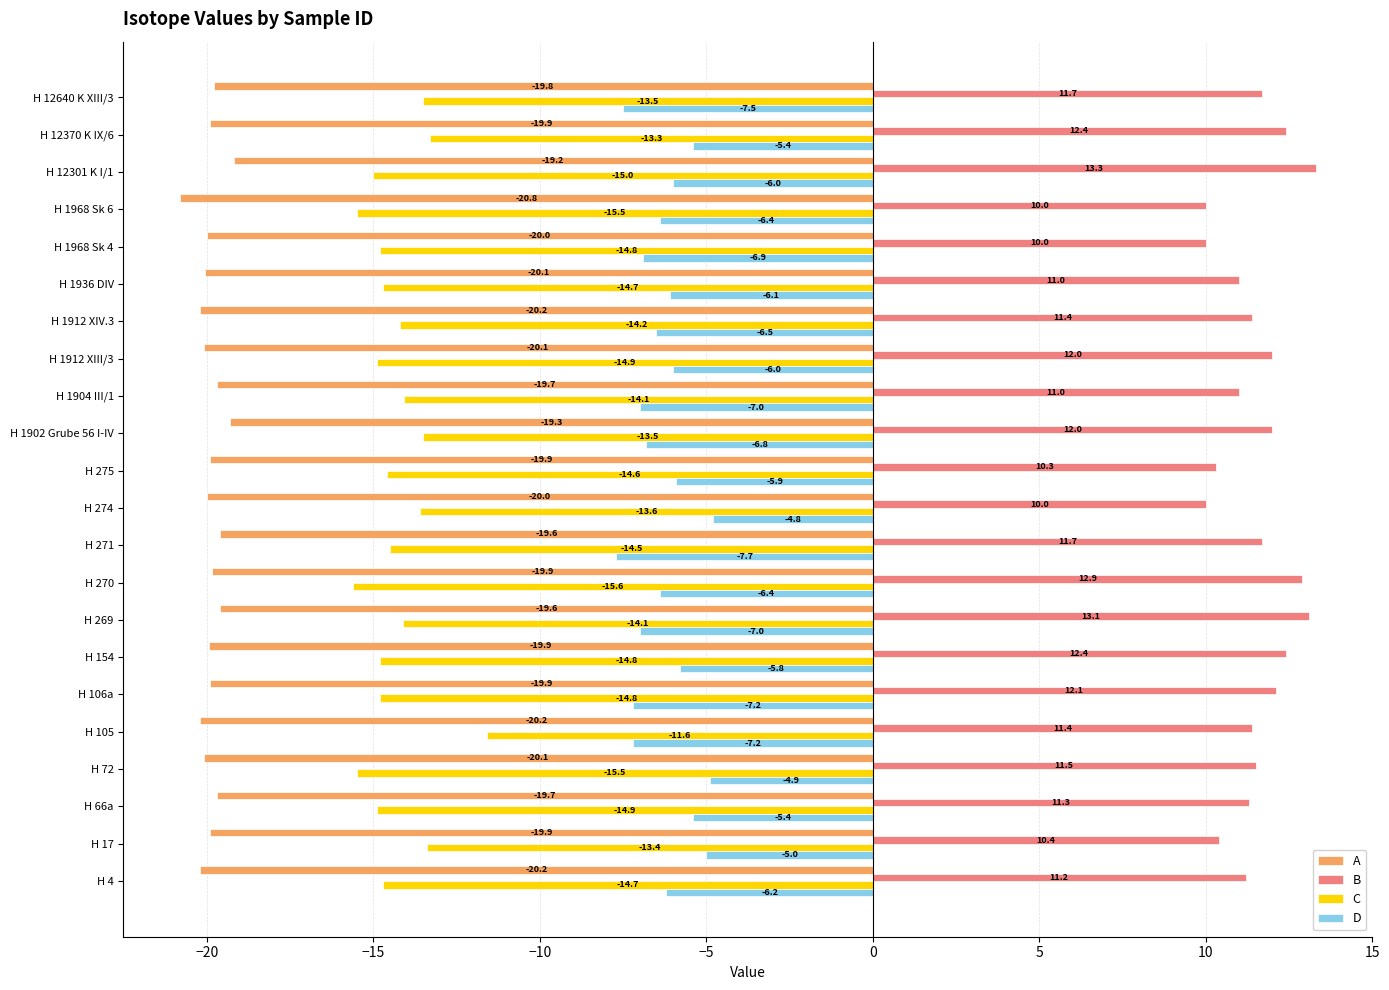

List the series in order of their peak value, highest first.

B, D, C, A